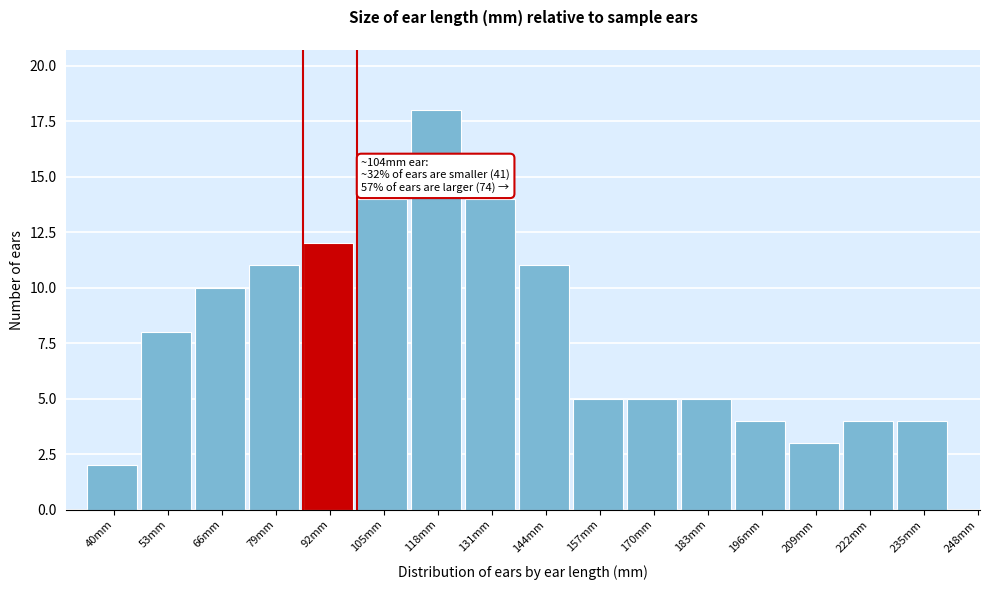

Reading left to right, transcribe all the data shown in this chart.

40mm=2	53mm=8	66mm=10	79mm=11	92mm=12	105mm=14	118mm=18	131mm=14	144mm=11	157mm=5	170mm=5	183mm=5	196mm=4	209mm=3	222mm=4	235mm=4	248mm=0